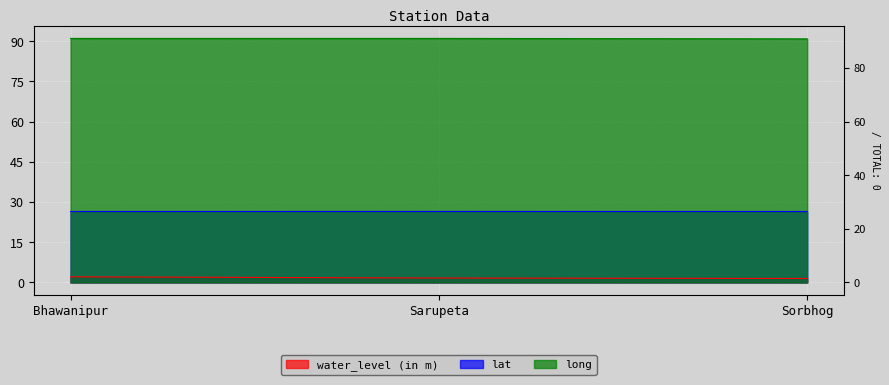

Reading left to right, list all the values displayed in this chart.

water_level (in m): Bhawanipur=2.1	Sarupeta=1.6	Sorbhog=1.5
lat: Bhawanipur=26.5	Sarupeta=26.5	Sorbhog=26.5
long: Bhawanipur=91.1	Sarupeta=91.1	Sorbhog=90.9